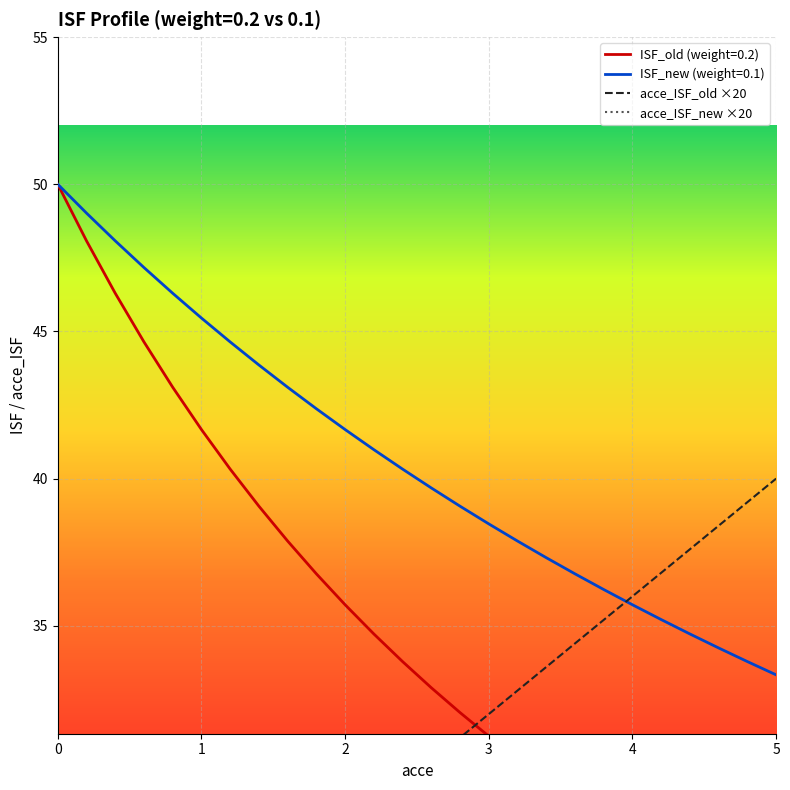

What is the highest value of the ISF_new (weight=0.1) series?

50.0